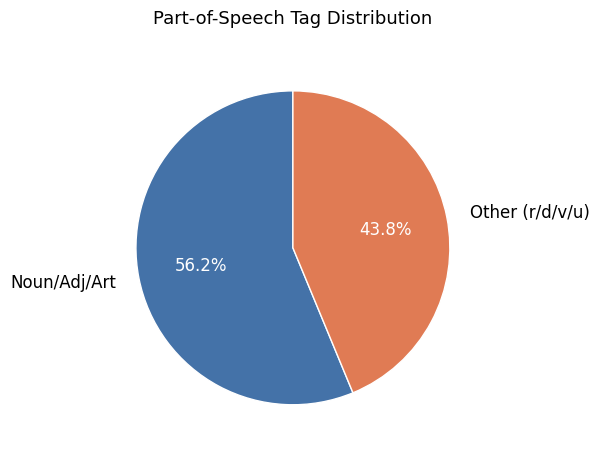

Combined, what portion of the pie is Noun/Adj/Art and Other (r/d/v/u)?

100.0%